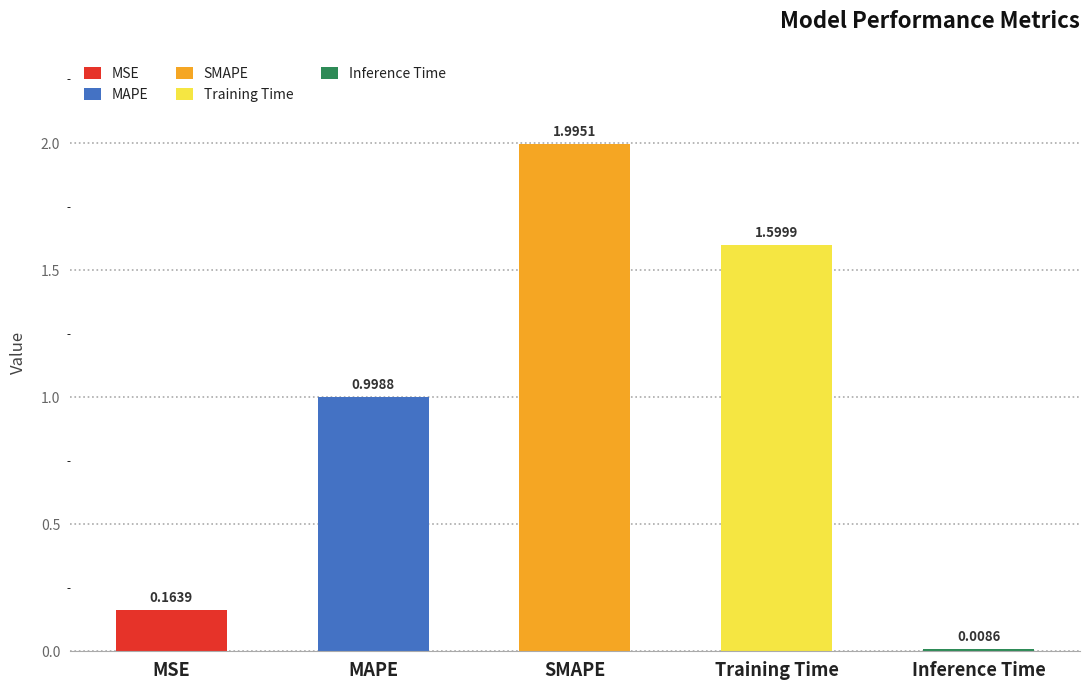

Rank the categories by value from lowest to highest.

Inference Time, MSE, MAPE, Training Time, SMAPE